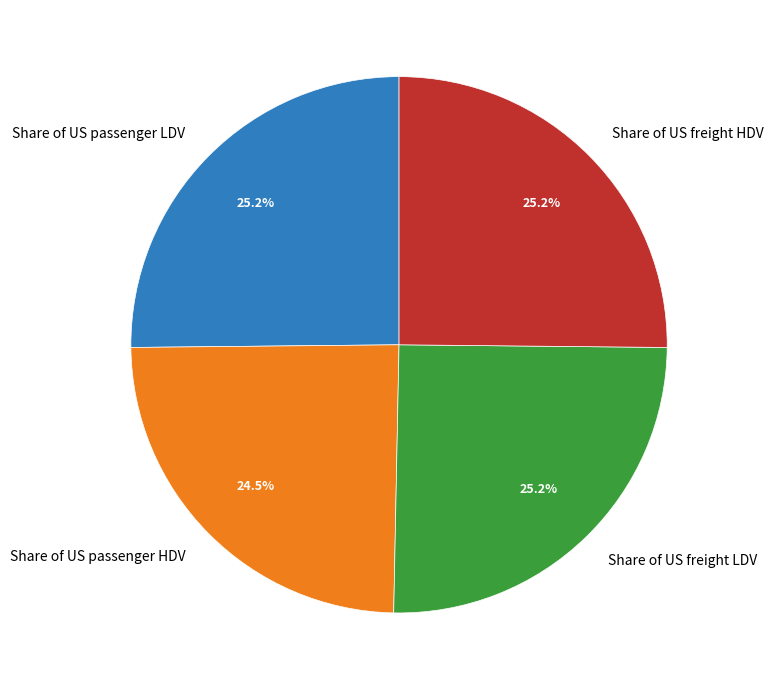

Which slice is the smallest?

Share of US passenger HDV